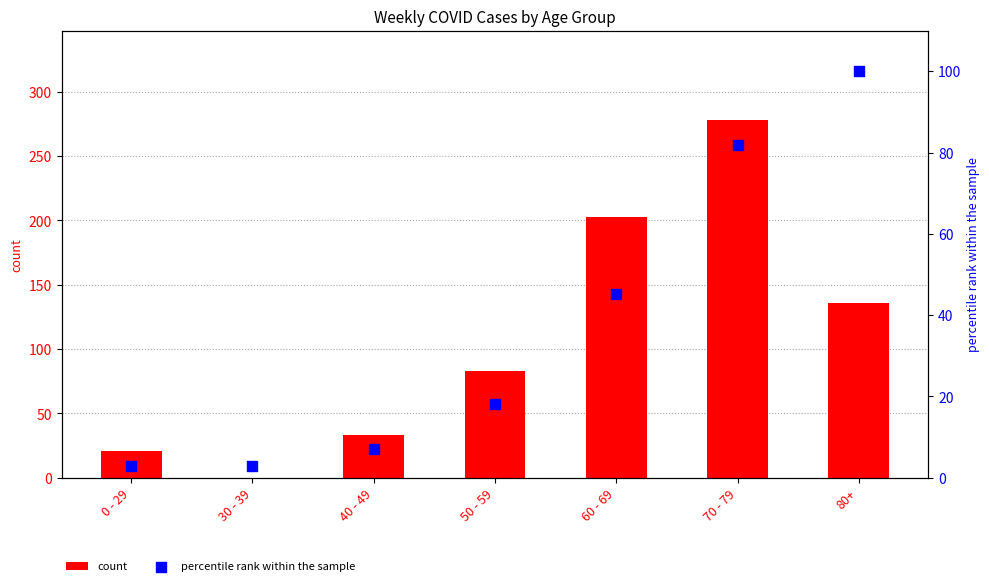

Which series has the largest total across all categories?

count